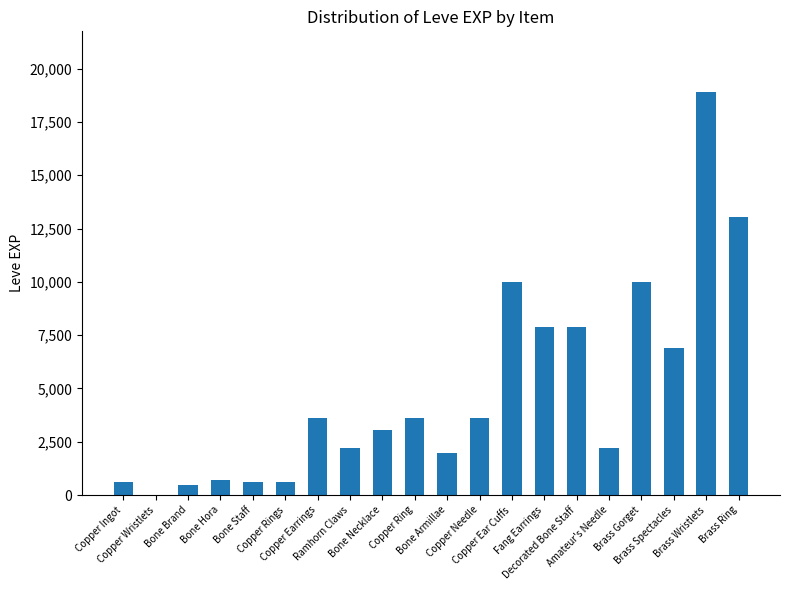

What is the sum of all values?

97911